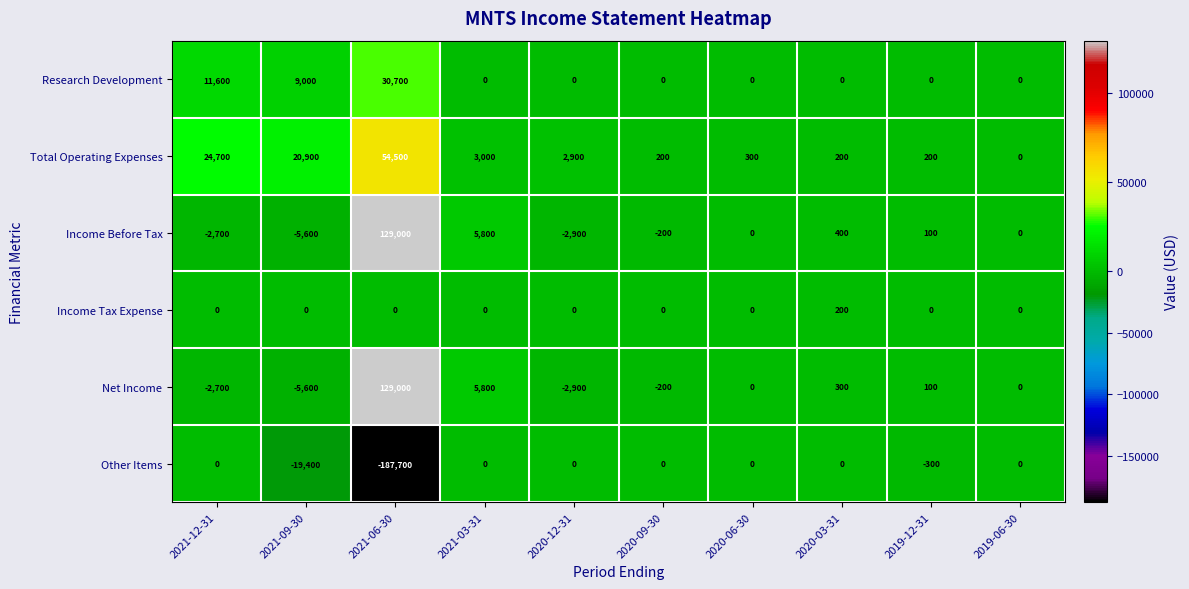

What is the sum of all Research Development values?

51300